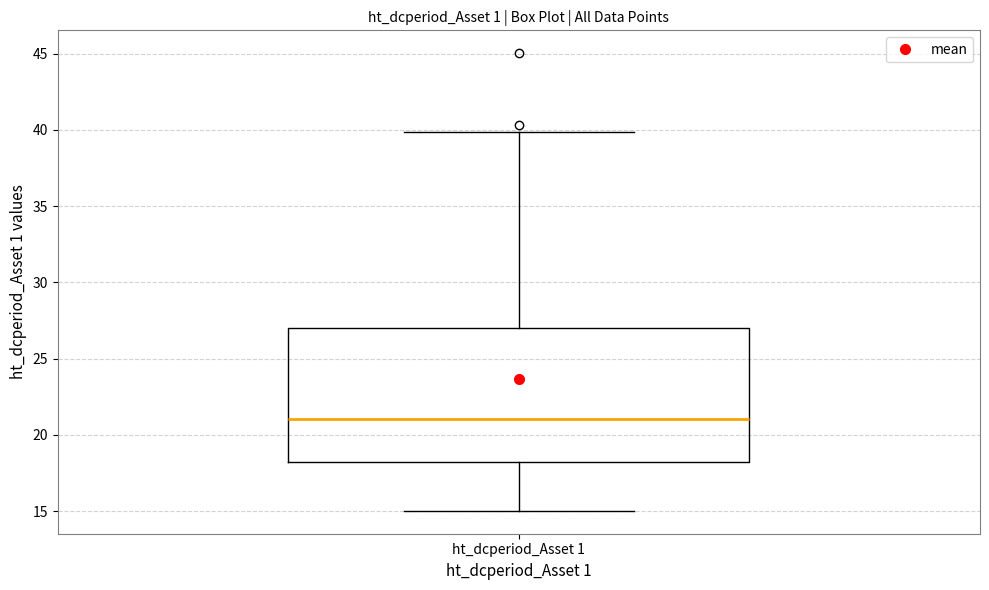

Transcribe this box plot: give where the median line is, the range the box spans, and where the two whiskers end, as read against the y-axis. The values are not printed on the chart, so give them approximately, as read against the axis.

median 21.0, box 18.5 to 27.0, whiskers 15.0 to 40.0